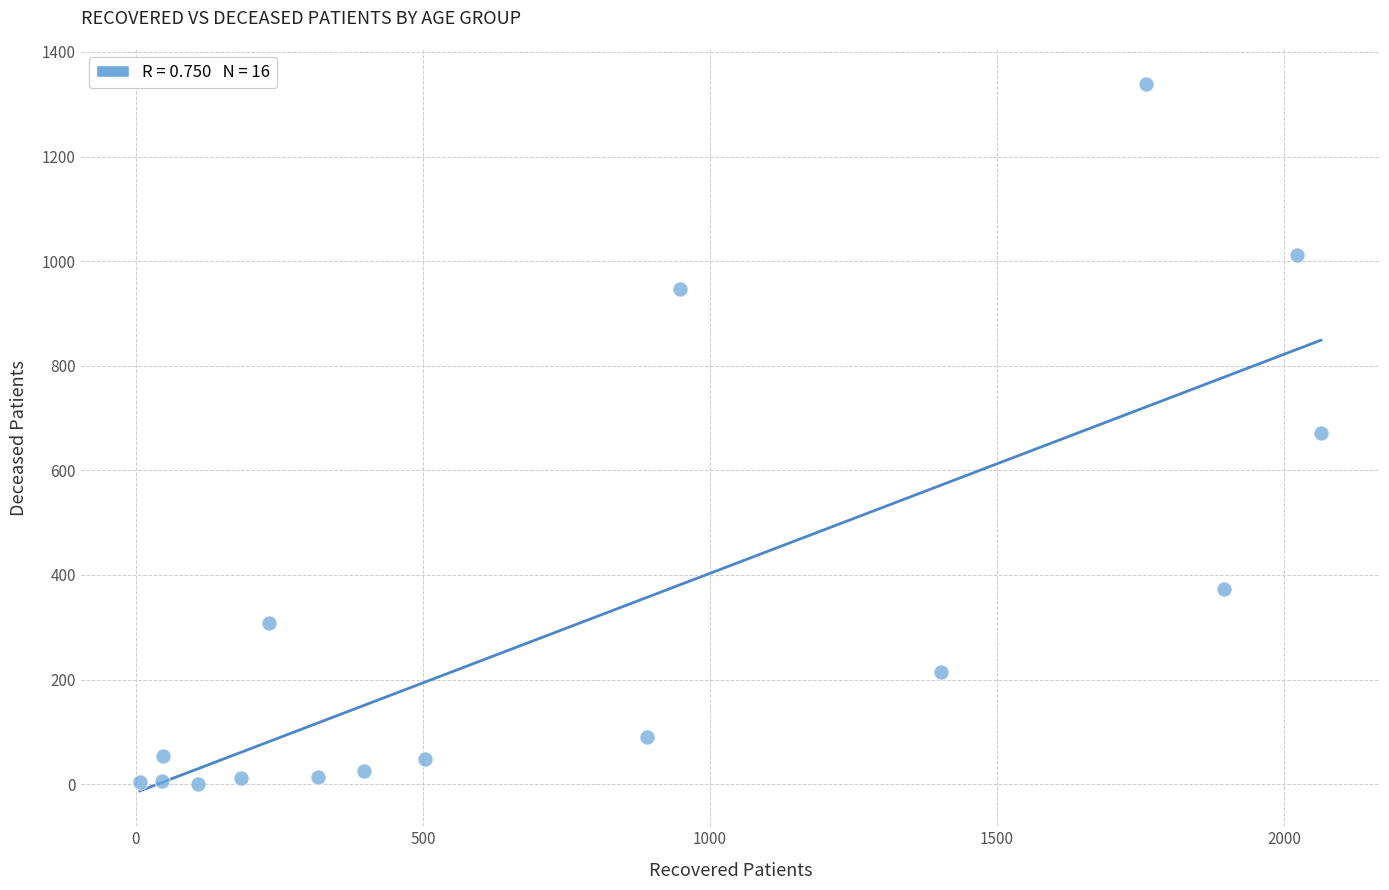

What is the range of X values (max minus min)?

2057